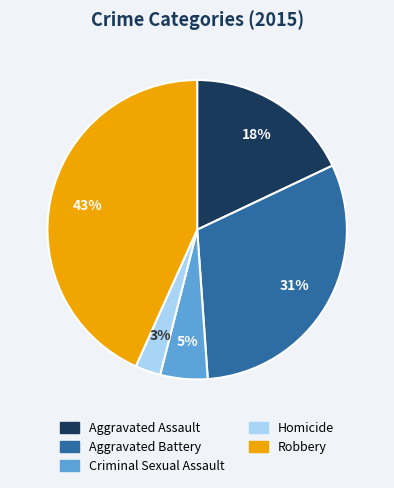

Do Aggravated Assault and Robbery together represent more than half of the pie?

Yes